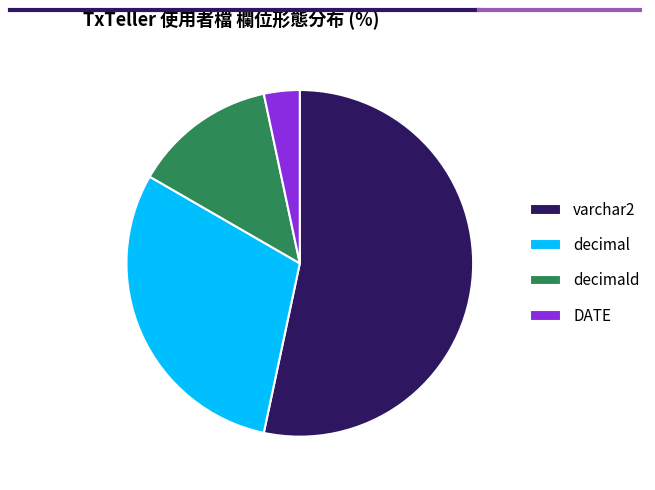

Rank the categories by value from highest to lowest.

varchar2, decimal, decimald, DATE